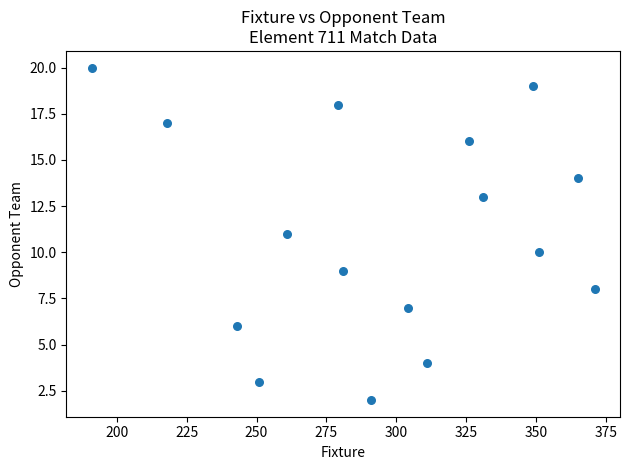

What is the range of X values (max minus min)?

180